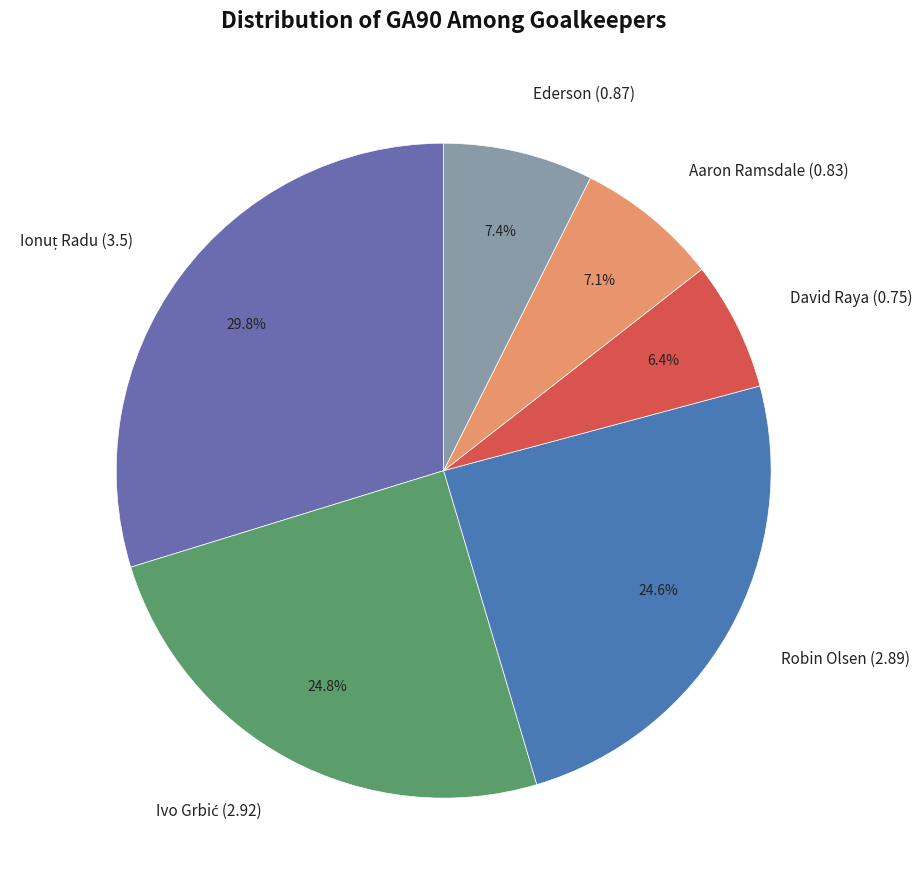

Do Aaron Ramsdale (0.83) and Robin Olsen (2.89) together represent more than half of the pie?

No